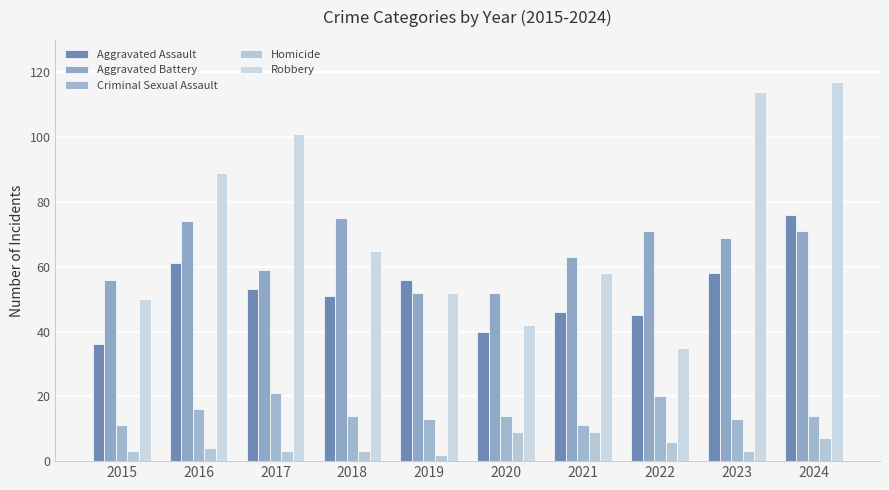

How many bars are there in each group?

5